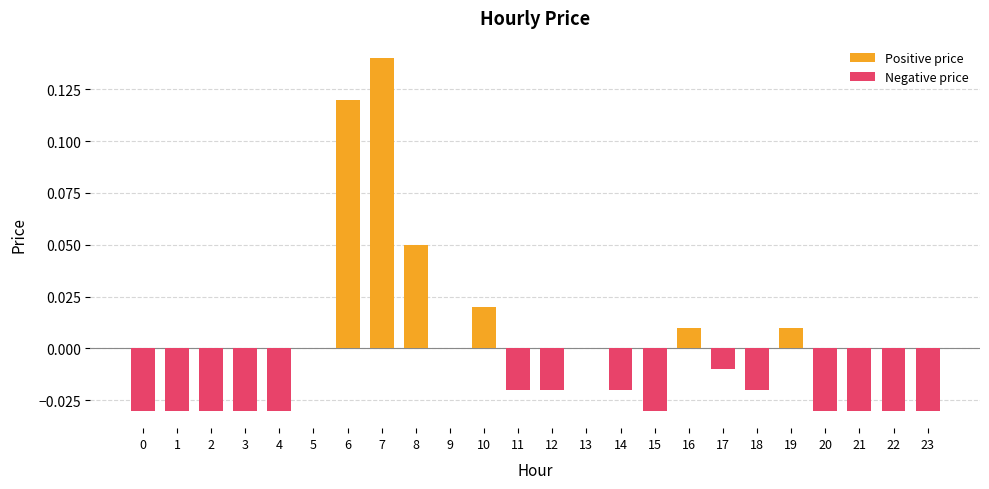

Reading right to left, what are all the values shown in this chart?

Positive price: 23=0.0	22=0.0	21=0.0	20=0.0	19=0.0	18=0.0	17=0.0	16=0.0	15=0.0	14=0.0	13=0.0	12=0.0	11=0.0	10=0.0	9=0.0	8=0.1	7=0.1	6=0.1	5=0.0	4=0.0	3=0.0	2=0.0	1=0.0	0=0.0
Negative price: 23=-0.0	22=-0.0	21=-0.0	20=-0.0	19=0.0	18=-0.0	17=-0.0	16=0.0	15=-0.0	14=-0.0	13=0.0	12=-0.0	11=-0.0	10=0.0	9=0.0	8=0.0	7=0.0	6=0.0	5=0.0	4=-0.0	3=-0.0	2=-0.0	1=-0.0	0=-0.0